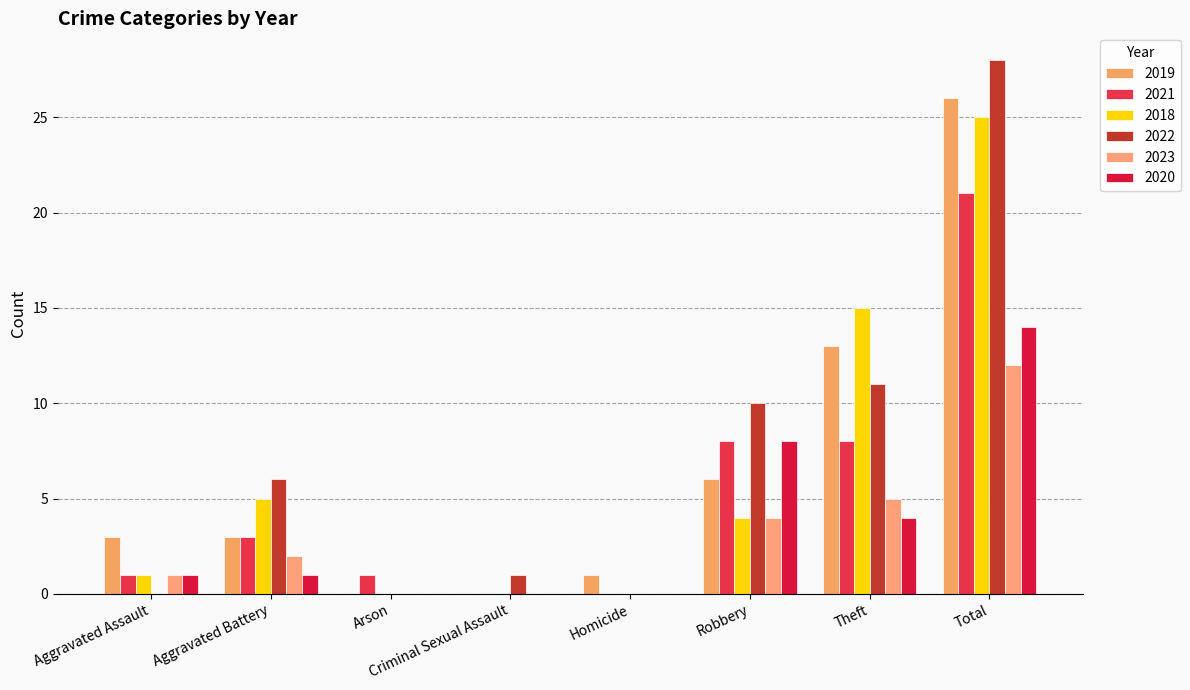

What is the difference between the highest and lowest values at Total?

16